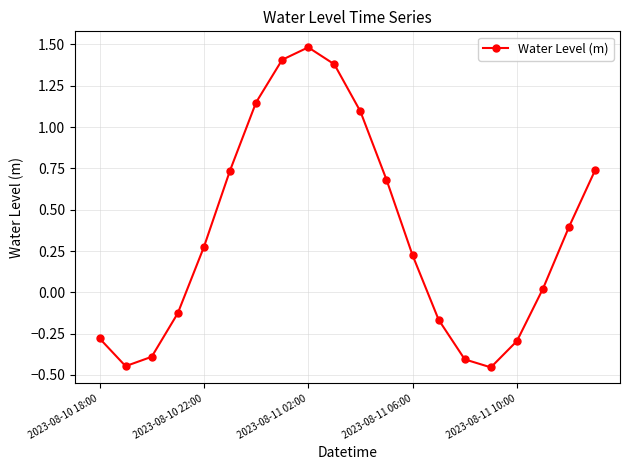

What is the difference between the second highest and second lowest values?

1.9